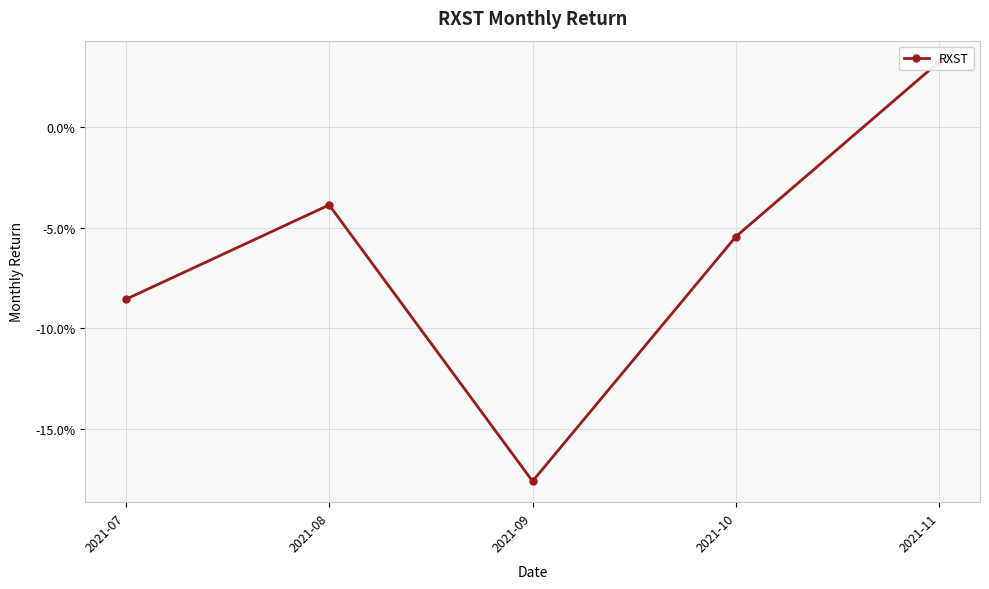

What is the sum of all values?

-0.3